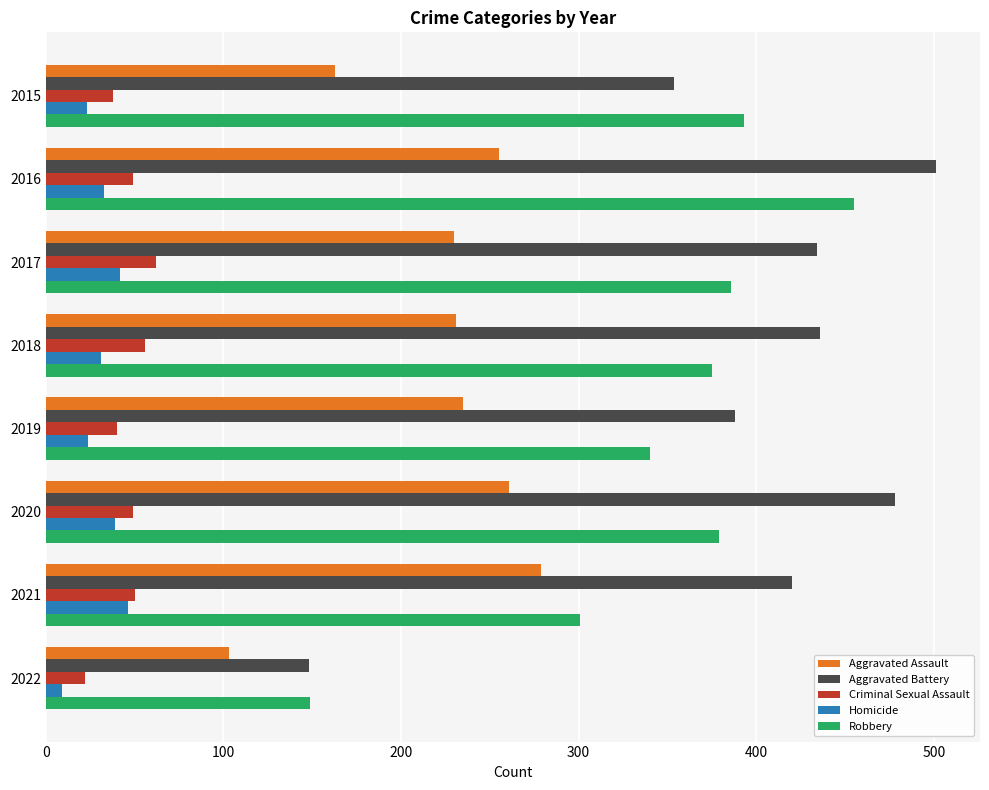

What is the sum of all Aggravated Battery values?

3159